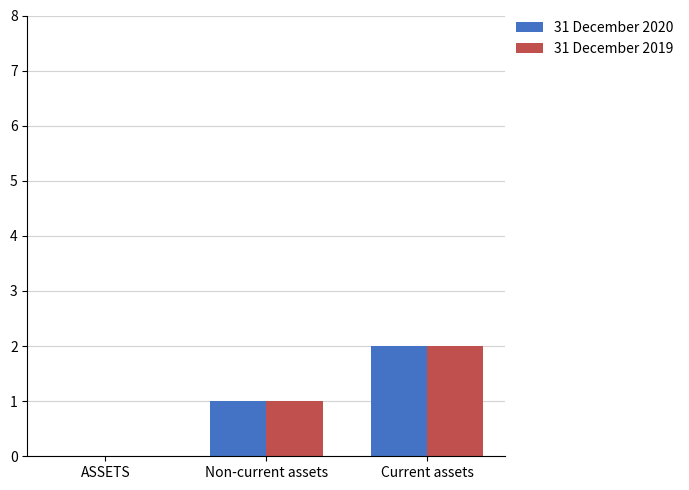

Reading left to right, transcribe all the data shown in this chart.

31 December 2020: 0	1	2
31 December 2019: 0	1	2